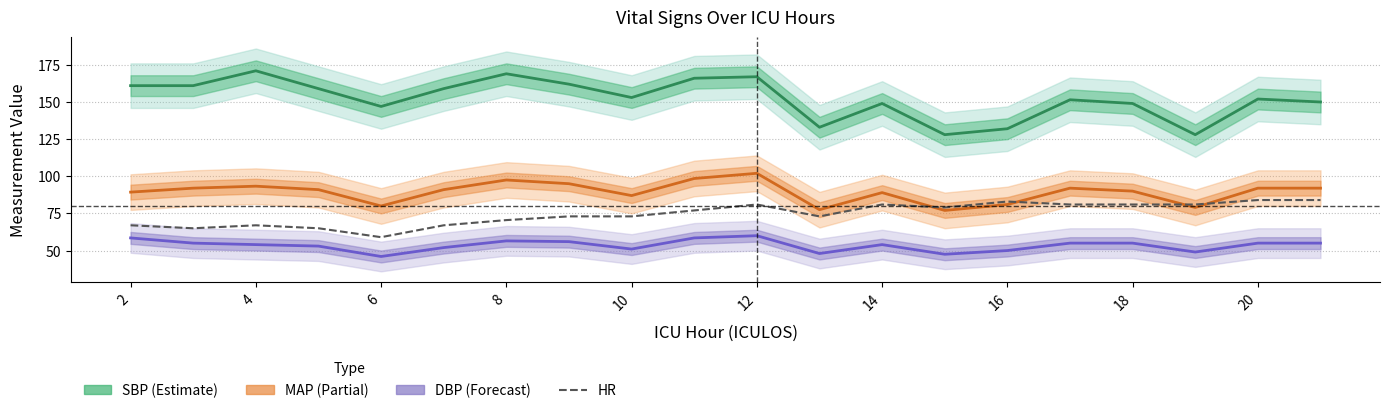

Which series has the largest total across all categories?

SBP